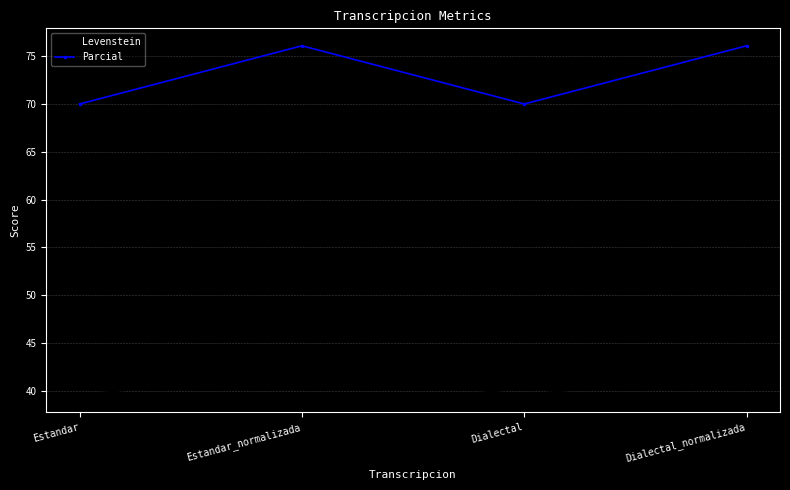

True or false: Parcial has more than 2 interior local peaks.

False